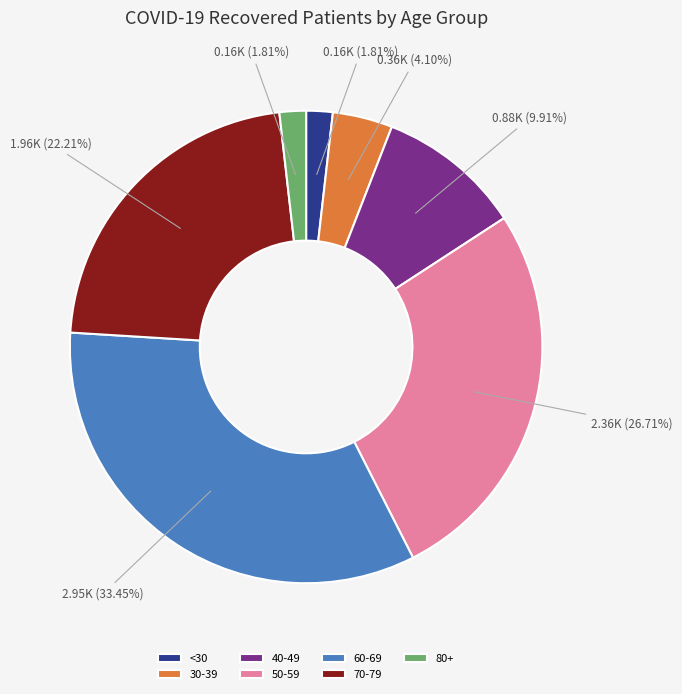

What is the largest slice in the pie chart?

60-69